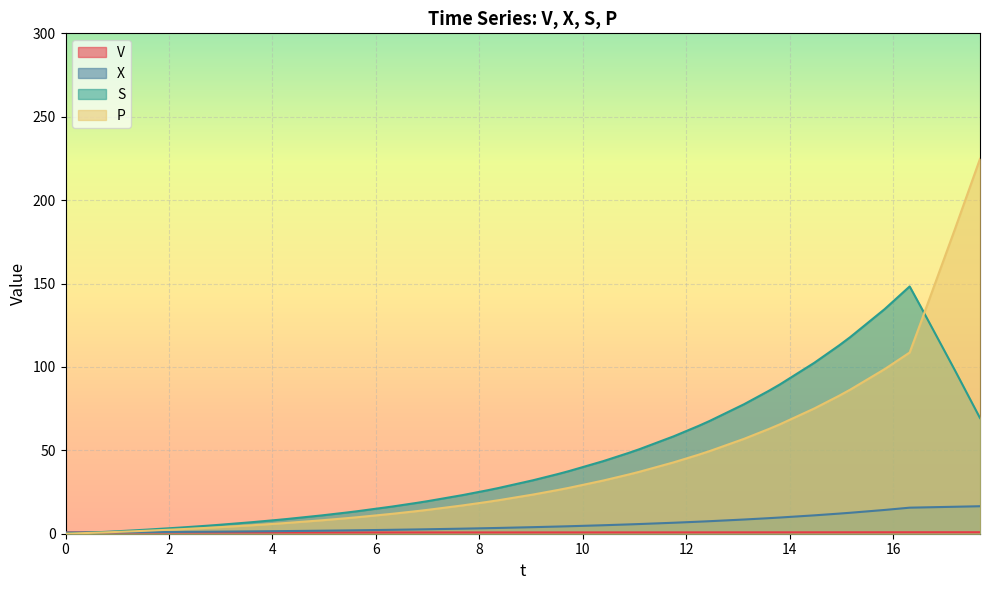

How many data points in S are above 32?

20